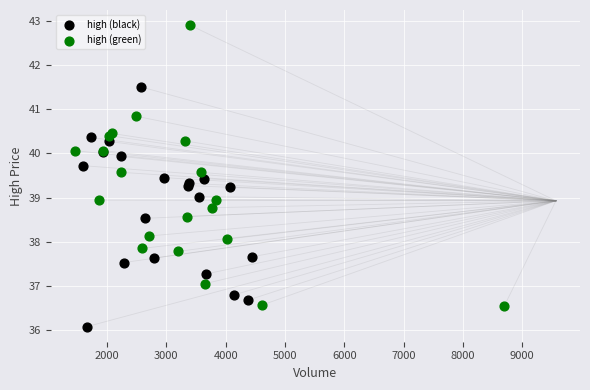

Which series has the widest spread of Y values?

high (green)